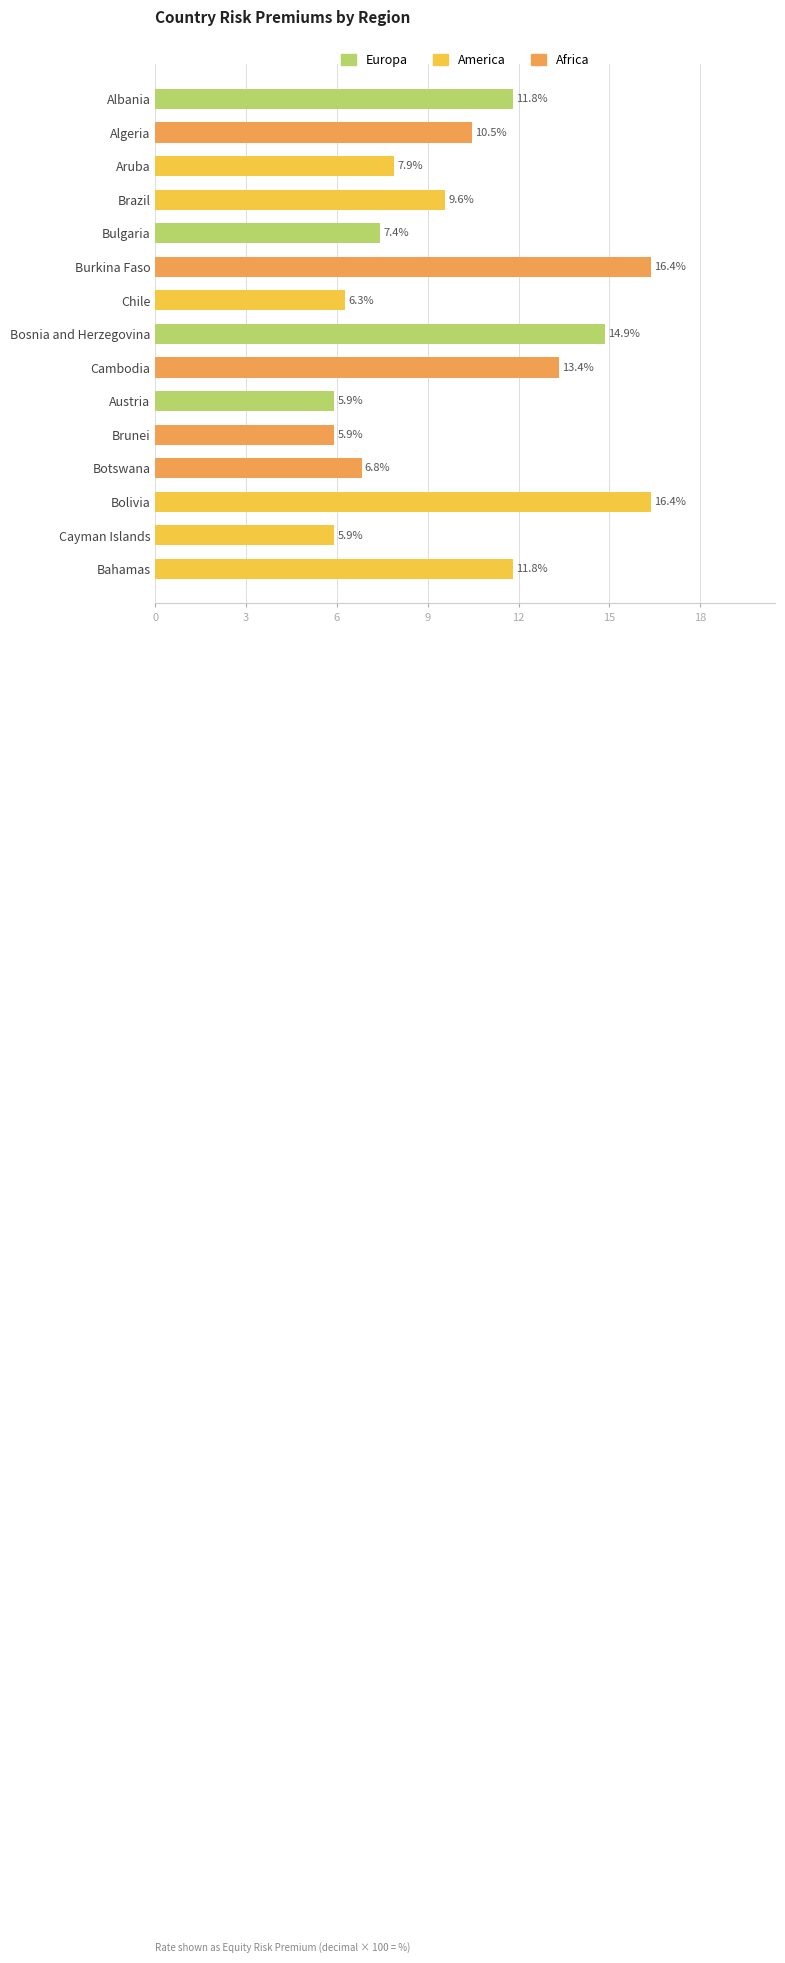

Between Bosnia and Herzegovina and Cambodia, which is larger?

Bosnia and Herzegovina